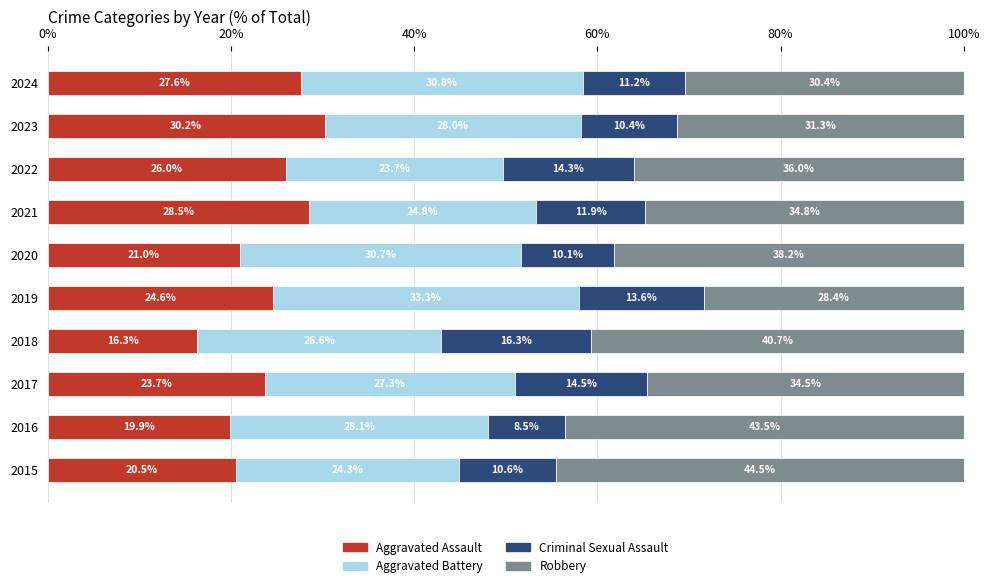

What is the total value across all series at 2020?

100.0